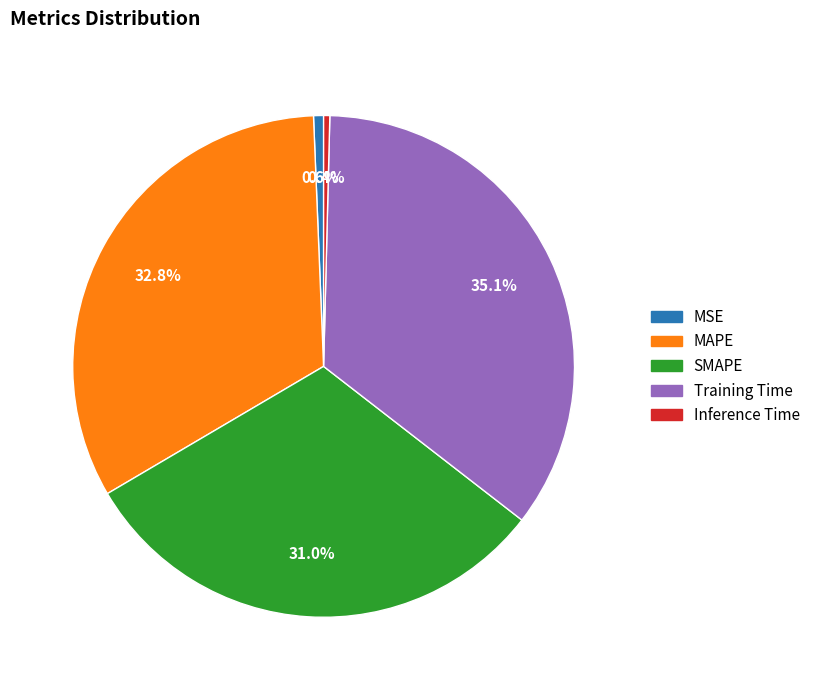

Which category has the biggest portion of the pie?

Training Time